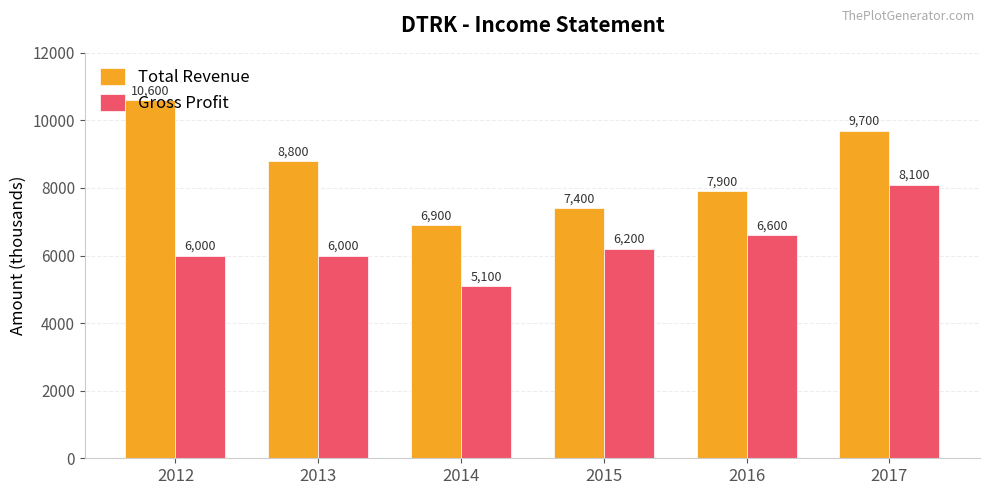

Reading right to left, extract all data points from this chart.

Total Revenue: 2017=9700	2016=7900	2015=7400	2014=6900	2013=8800	2012=10600
Gross Profit: 2017=8100	2016=6600	2015=6200	2014=5100	2013=6000	2012=6000